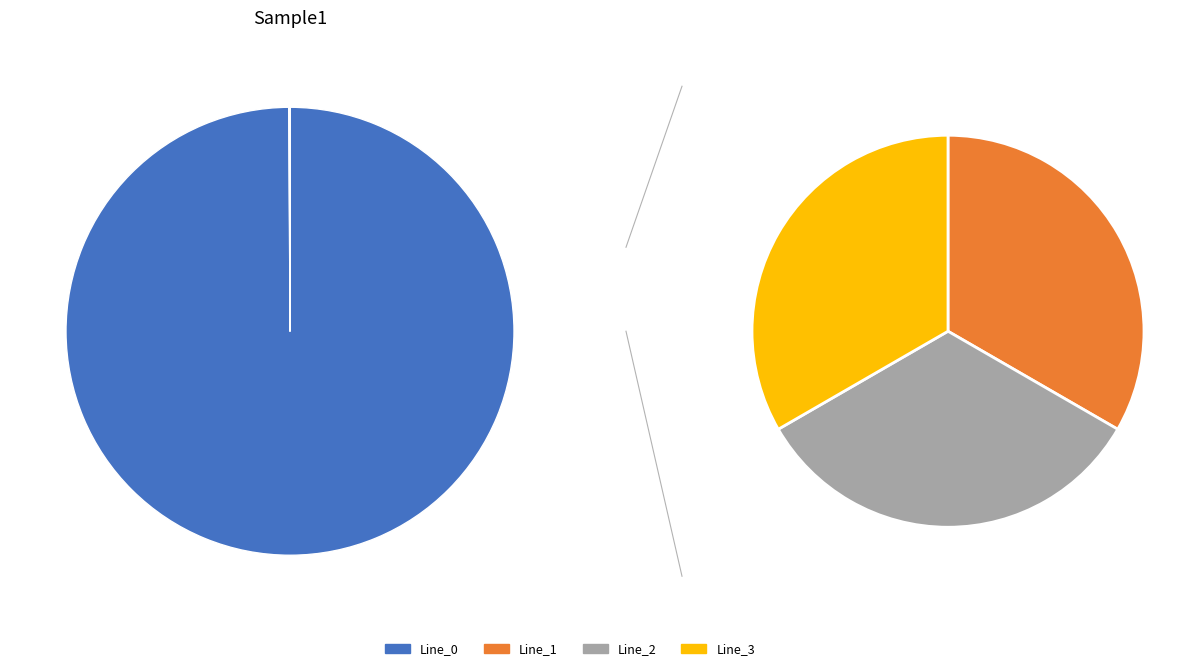

To the nearest percent, what is the difference between the largest and smallest slice percentages?

100%